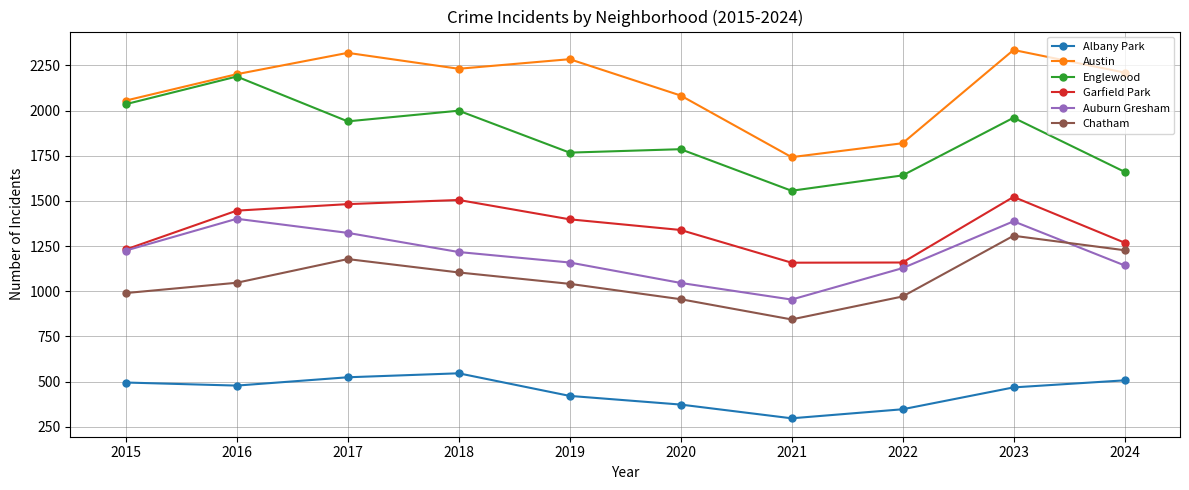

Is it true that Garfield Park equals 577 at 2015?

False